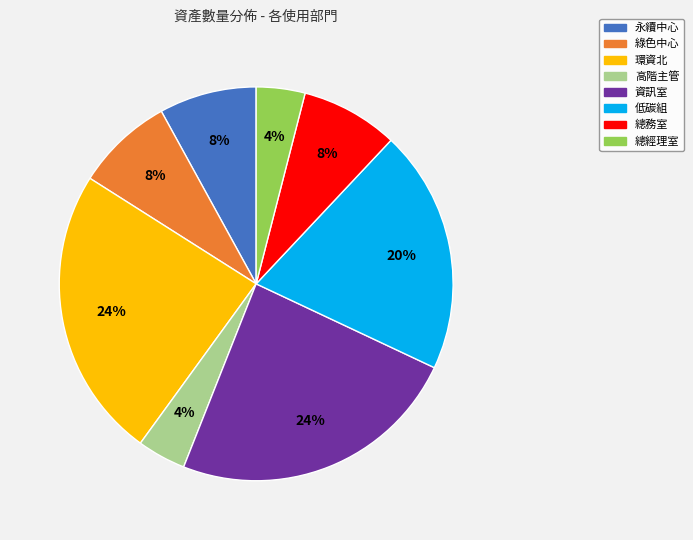

Is there any slice that represents more than half of the pie?

No